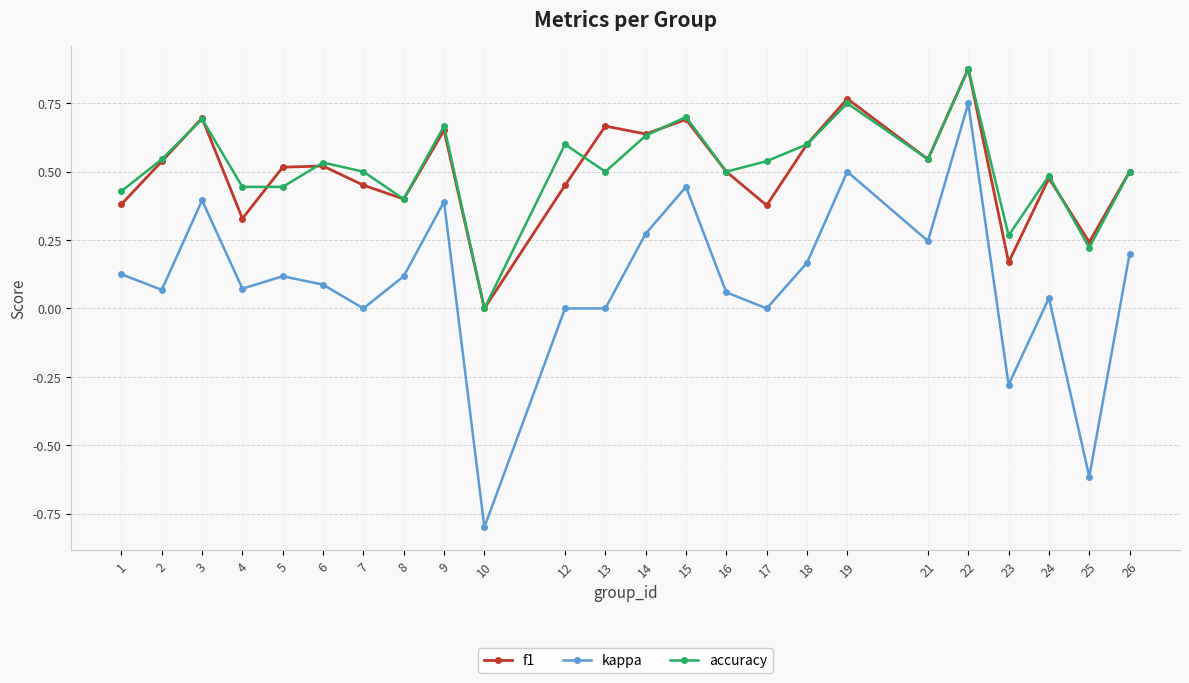

Is it true that accuracy equals -0.5 at 10?

False